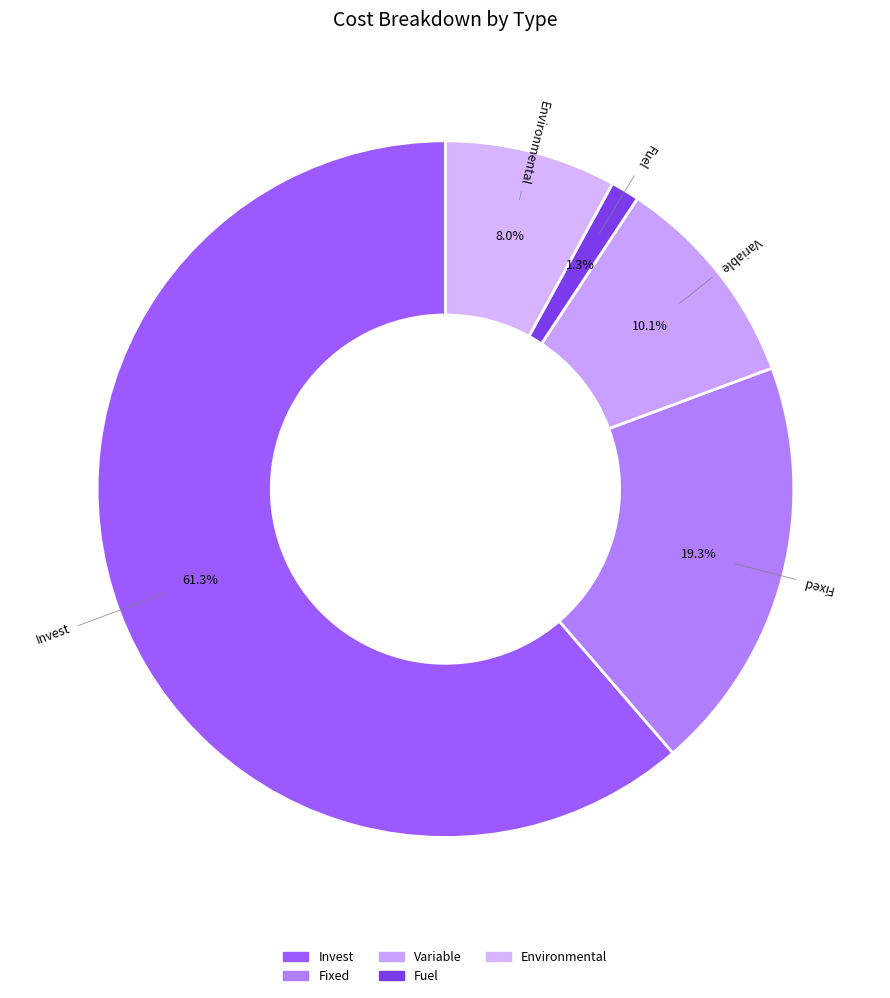

To the nearest percent, what portion does Environmental represent?

8%